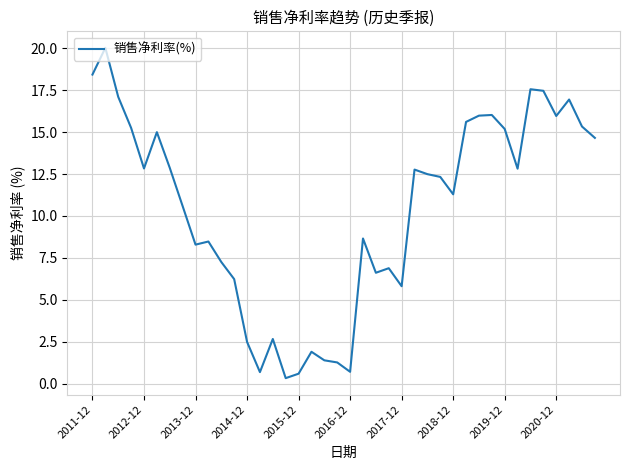

What is the greatest value displayed?

20.0